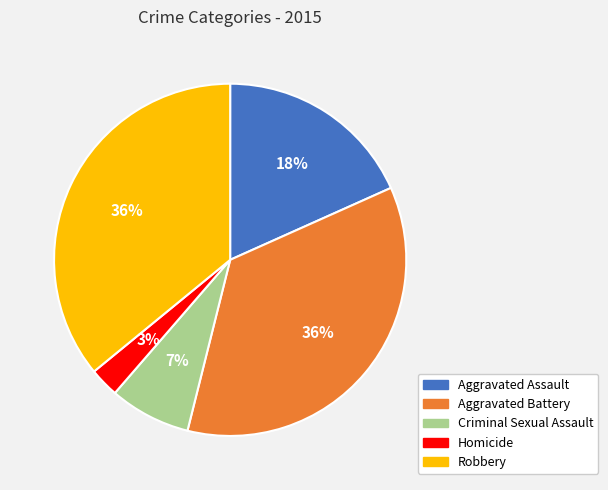

Approximately how many times larger is the value at Aggravated Battery compared to Robbery?

1.0